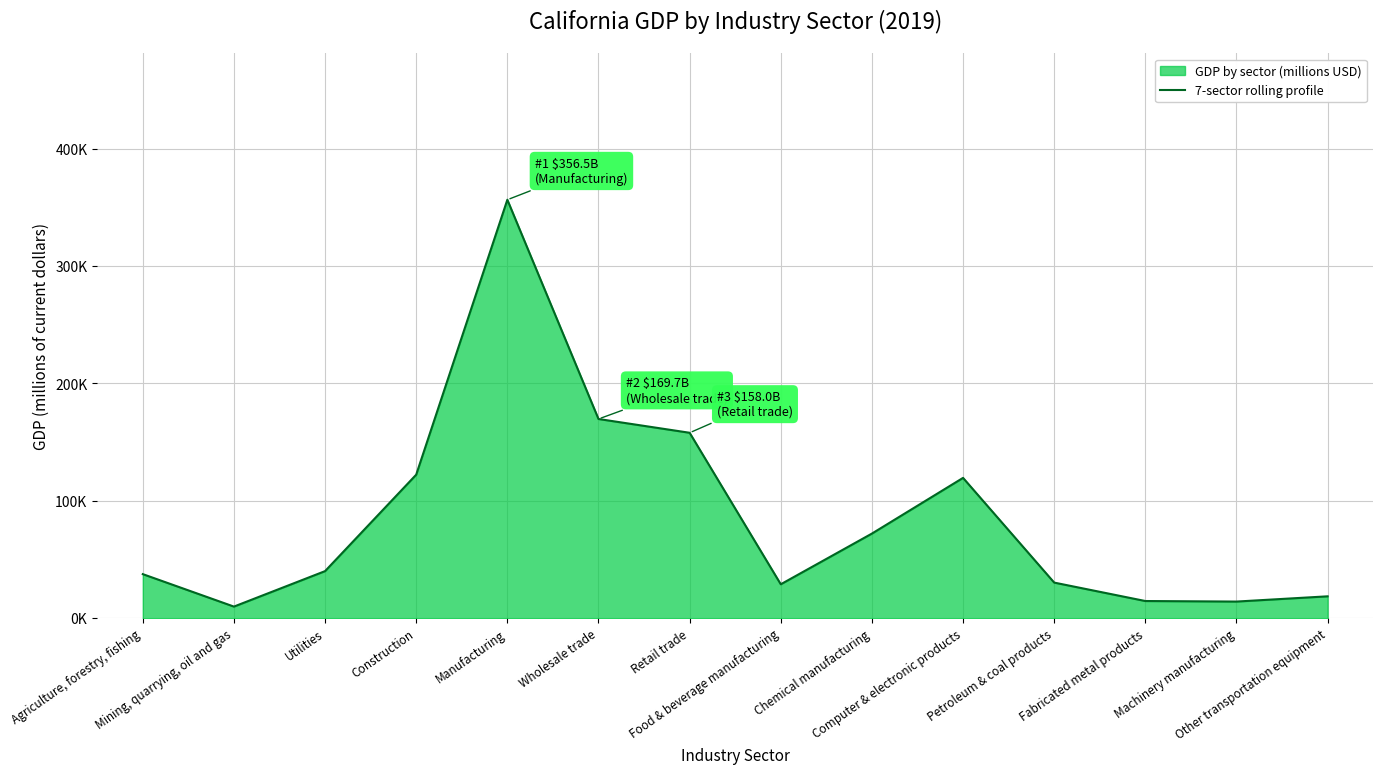

How many points are lower than both their immediate neighbors (excluding endpoints)?

3